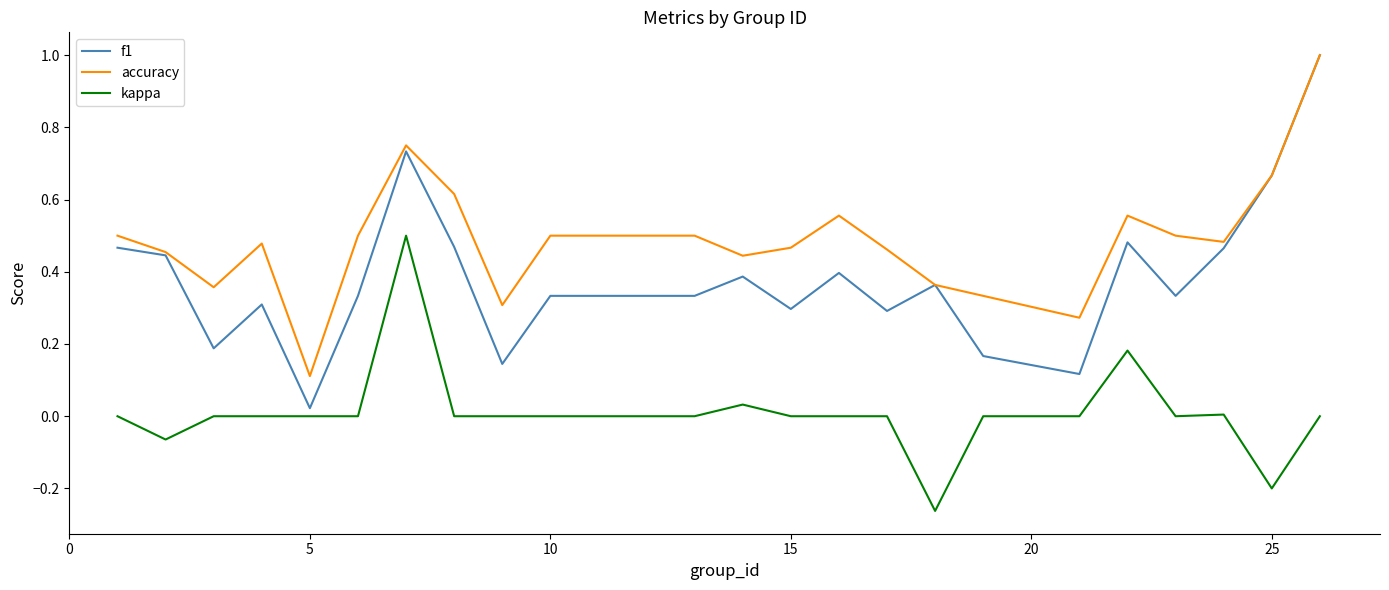

Which series has the largest total across all categories?

accuracy